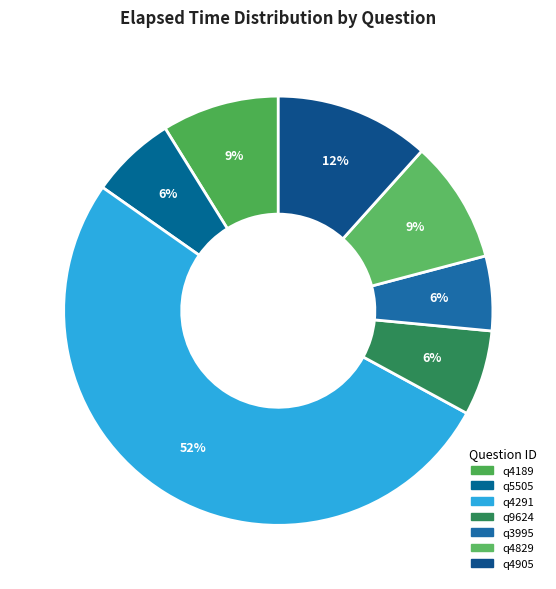

Count the number of slices in the pie.

7